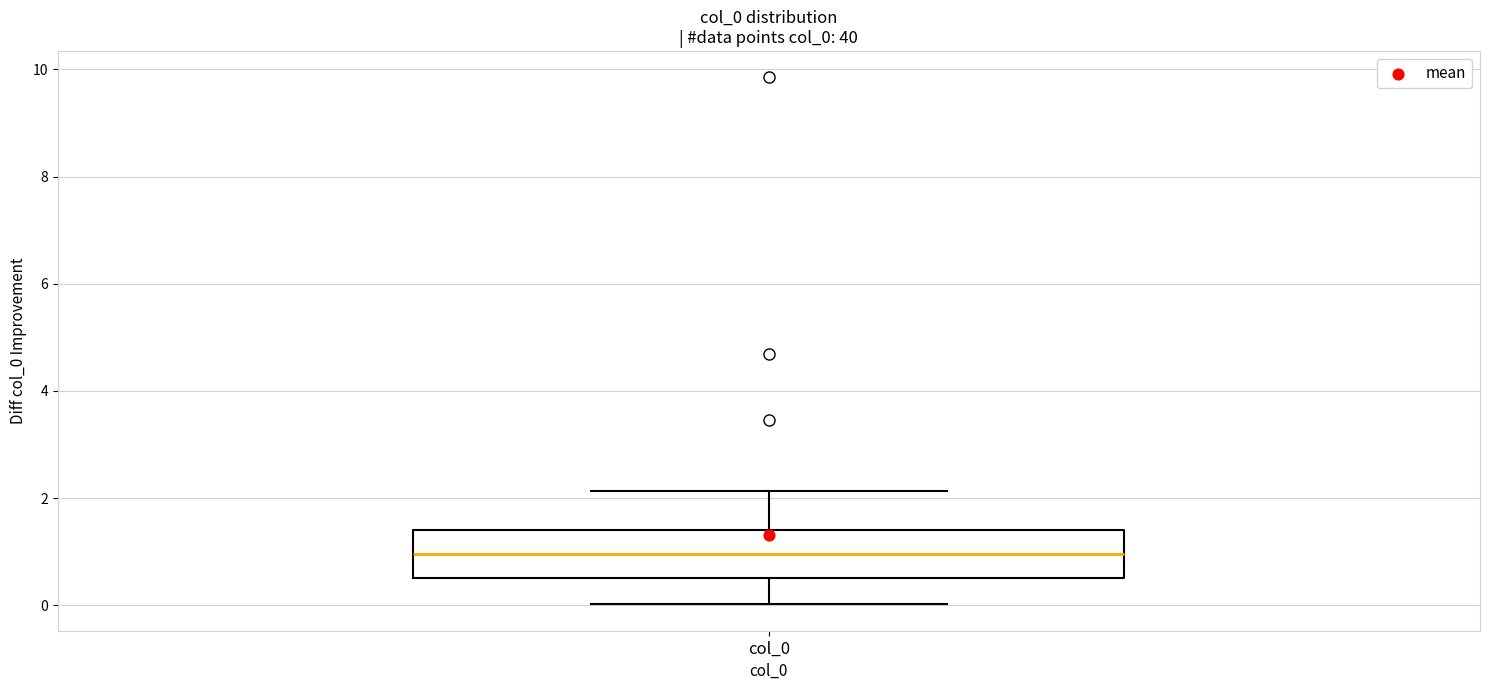

Read this box plot against the y-axis: the position of the median line, the range covered by the box, and the ends of both whiskers. The values are not printed on the chart, so give them approximately, as read against the axis.

median 1.0, box 0.6 to 1.4, whiskers 0.0 to 2.2